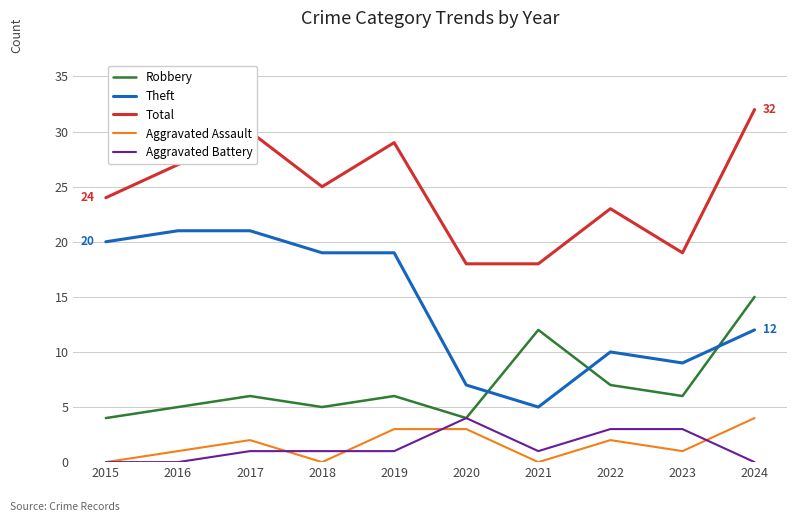

True or false: Total has a value of 27 at 2016.

True